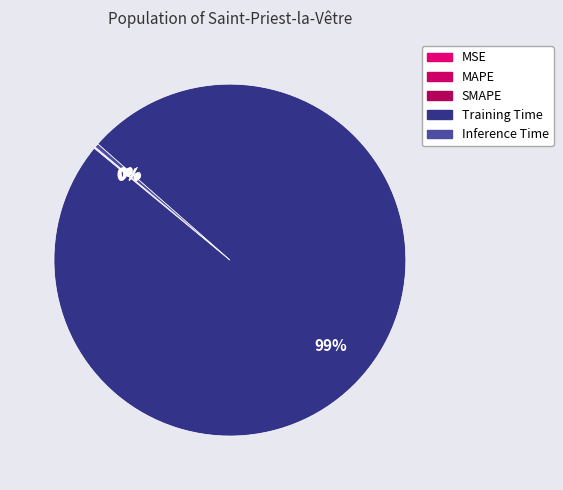

What percentage is NOT represented by MAPE?

99.9%